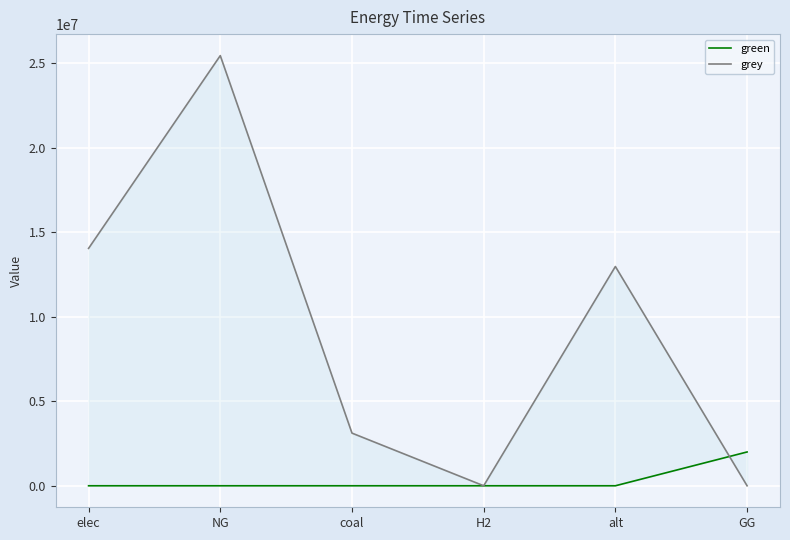

What are all the series names shown in the legend?

green, grey